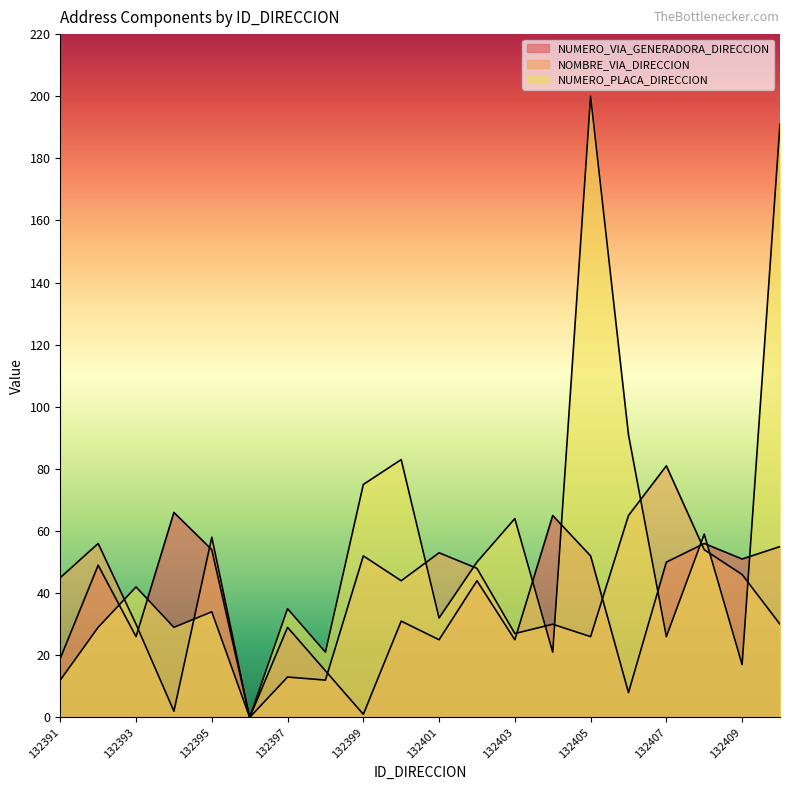

Which series ends up on top after the final intersection of NUMERO_VIA_GENERADORA_DIRECCION and NOMBRE_VIA_DIRECCION?

NUMERO_VIA_GENERADORA_DIRECCION